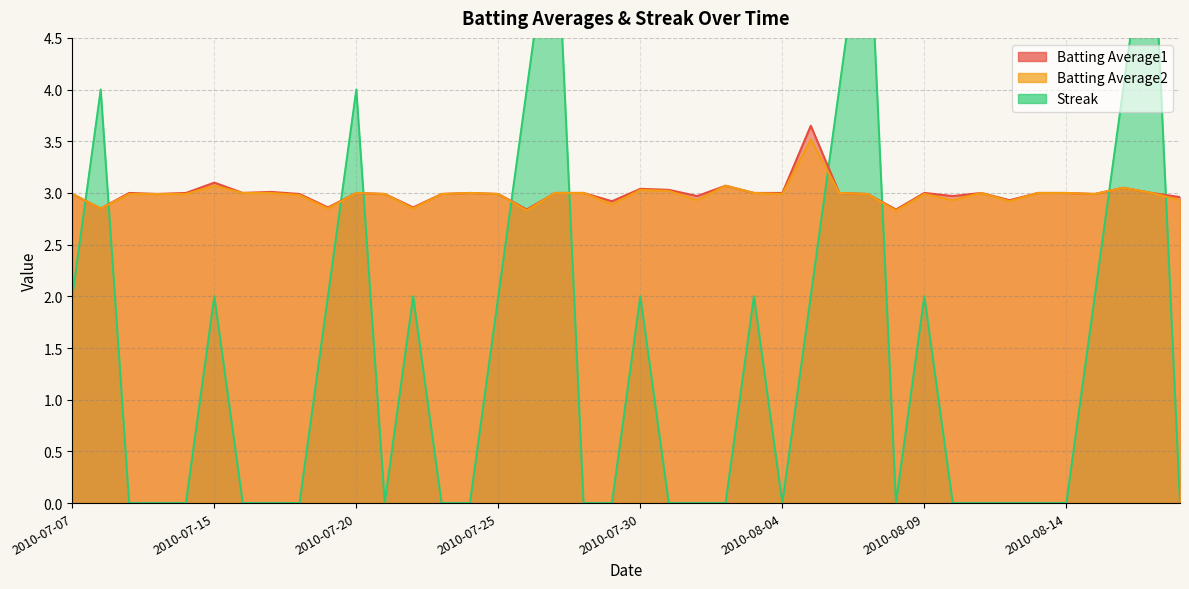

Count the number of data series in this chart.

3